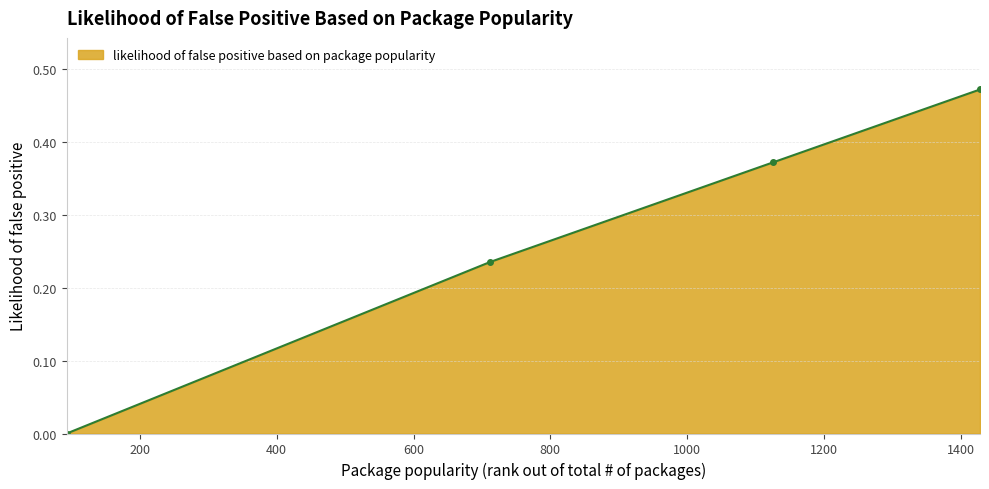

What is the sum of all values?

1.1